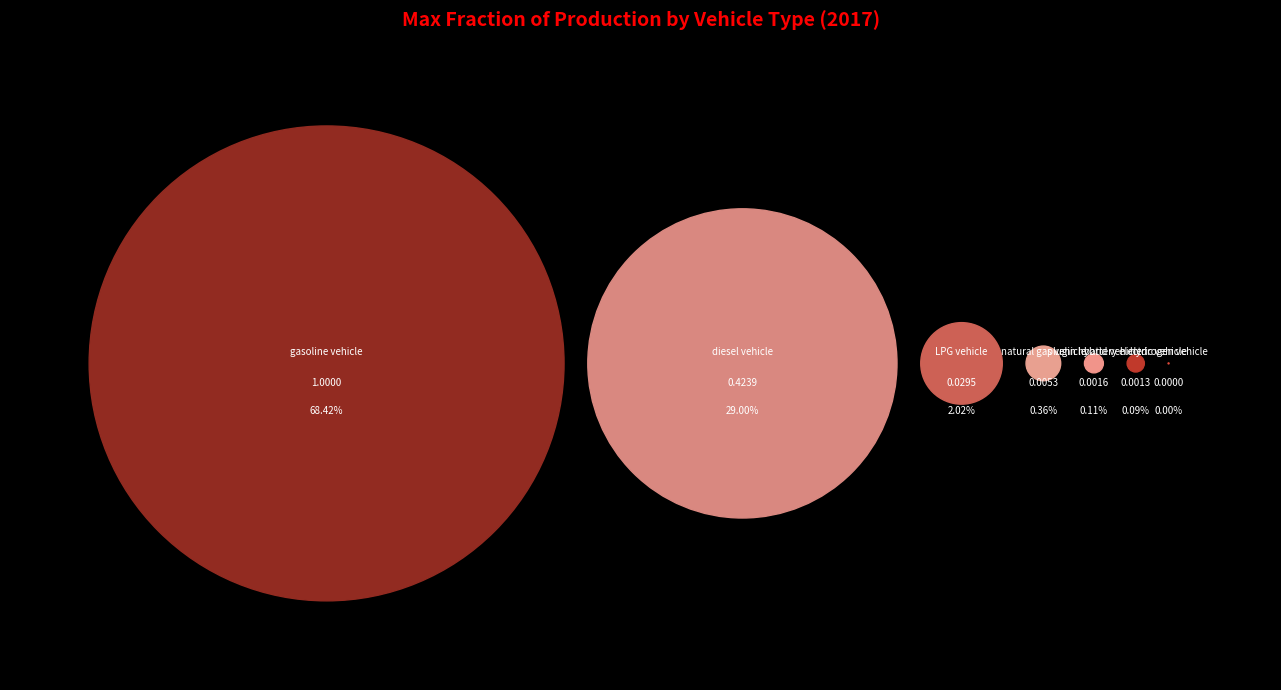

Is it true that diesel vehicle is 17% of the pie?

False